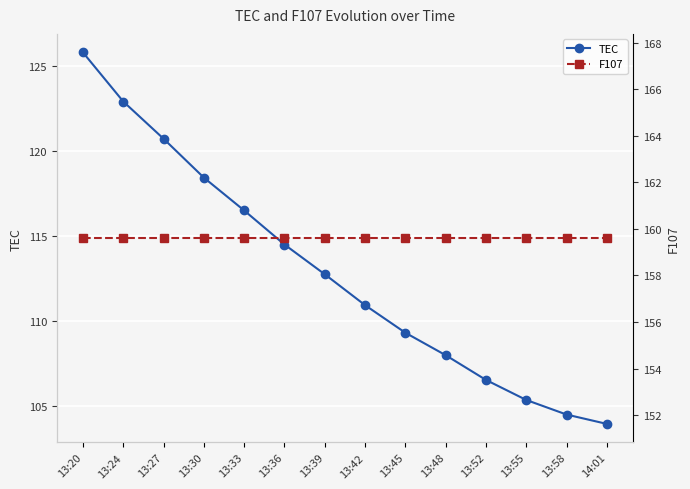

Which category has the lowest value across all series?

14:01